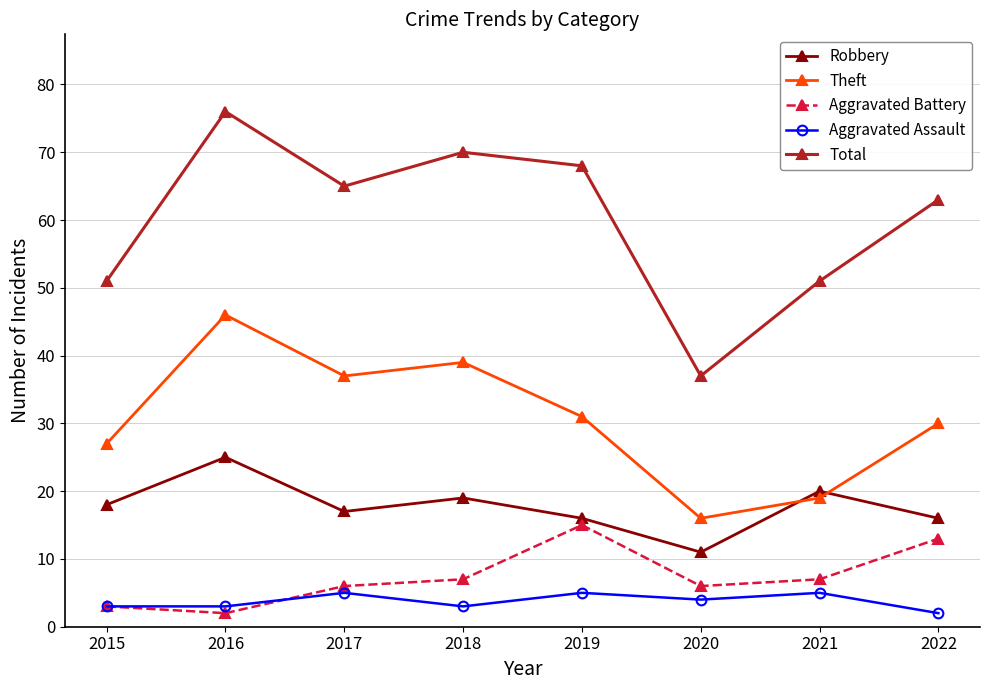

Is it true that Aggravated Assault equals 5 at 2017?

True